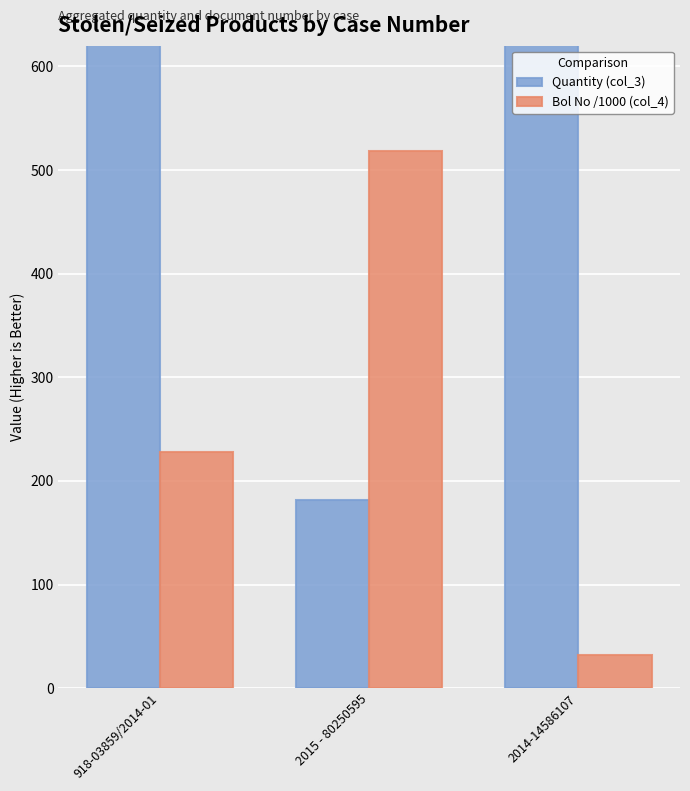

Does the chart contain any negative values?

No